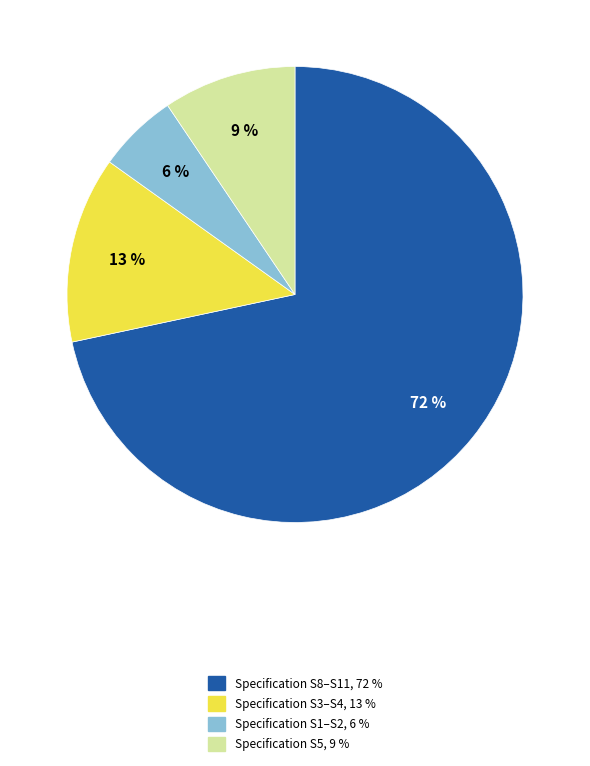

To the nearest percent, what is the average slice percentage?

25%